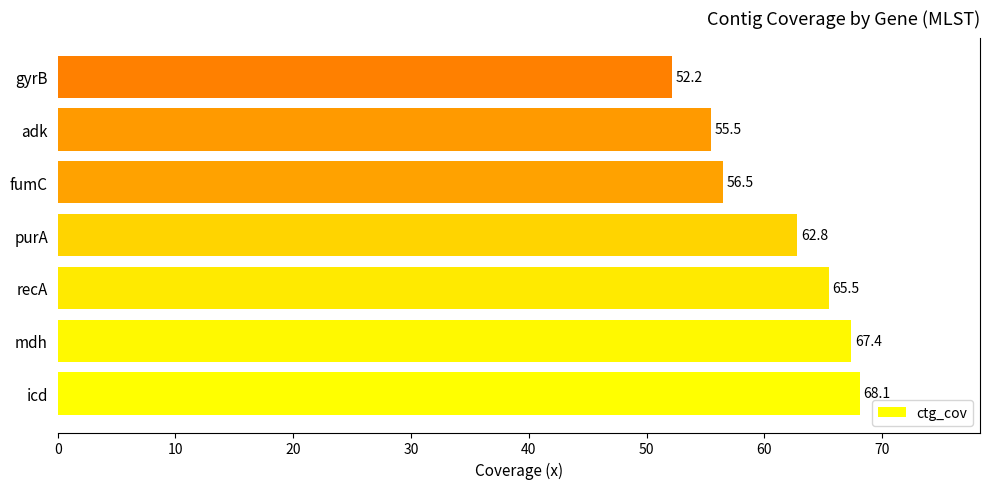

The chart shows a value of 103.4 at recA. True or false?

False